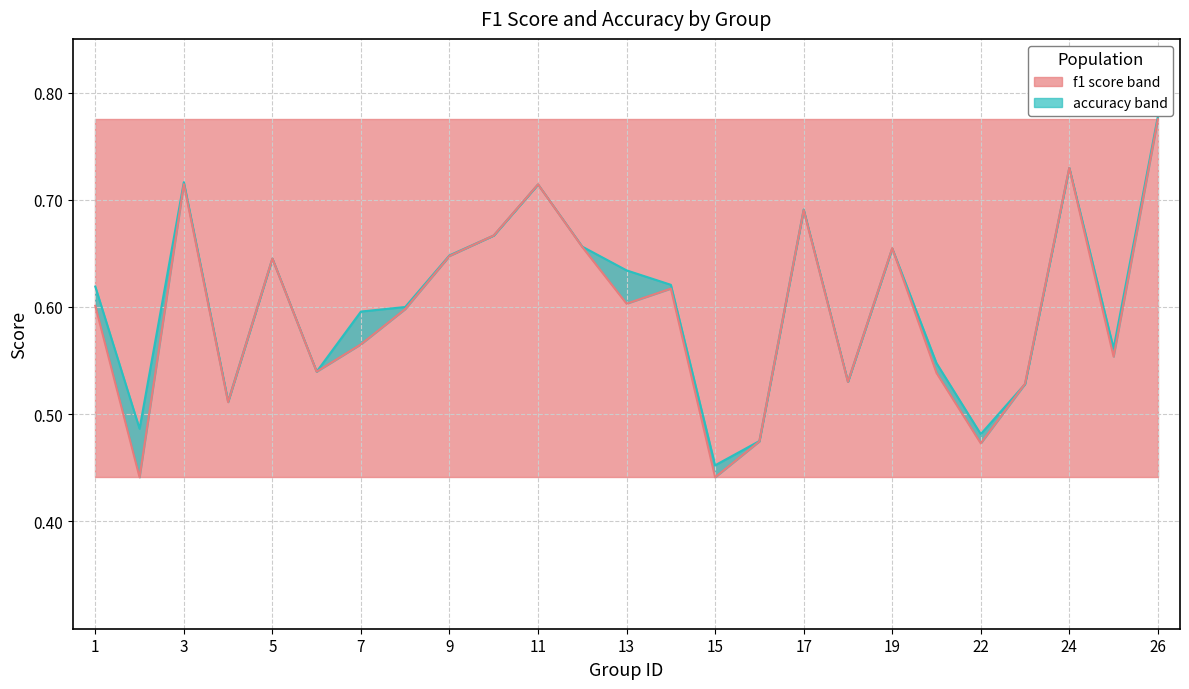

At 10, list the series in order from largest to smallest.

f1, accuracy